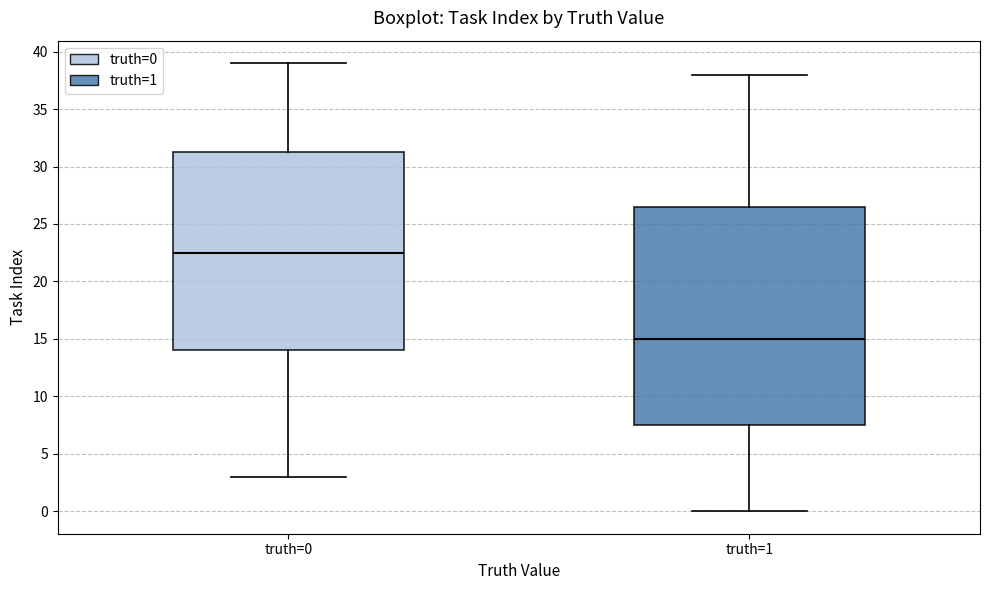

Where is the lower edge of the box for truth=1 on the y-axis? The values are not printed on the chart, so give them approximately, as read against the axis.

7.5